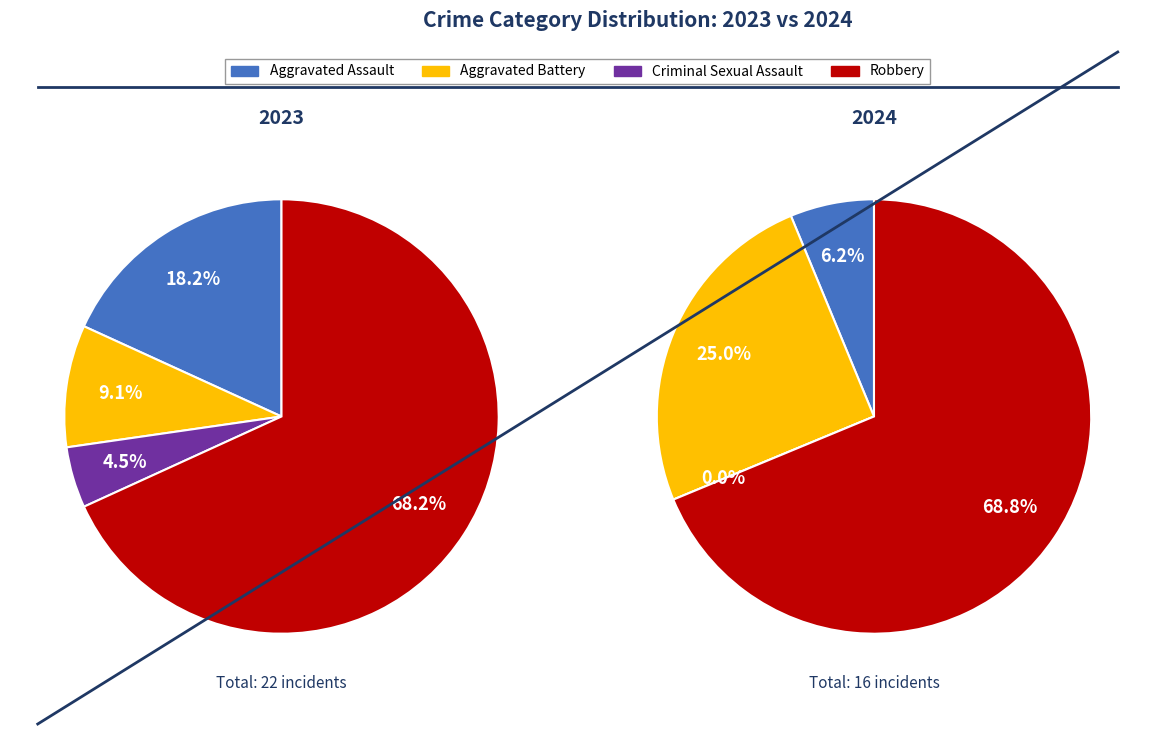

What is the difference between the highest and lowest values at Robbery?

4